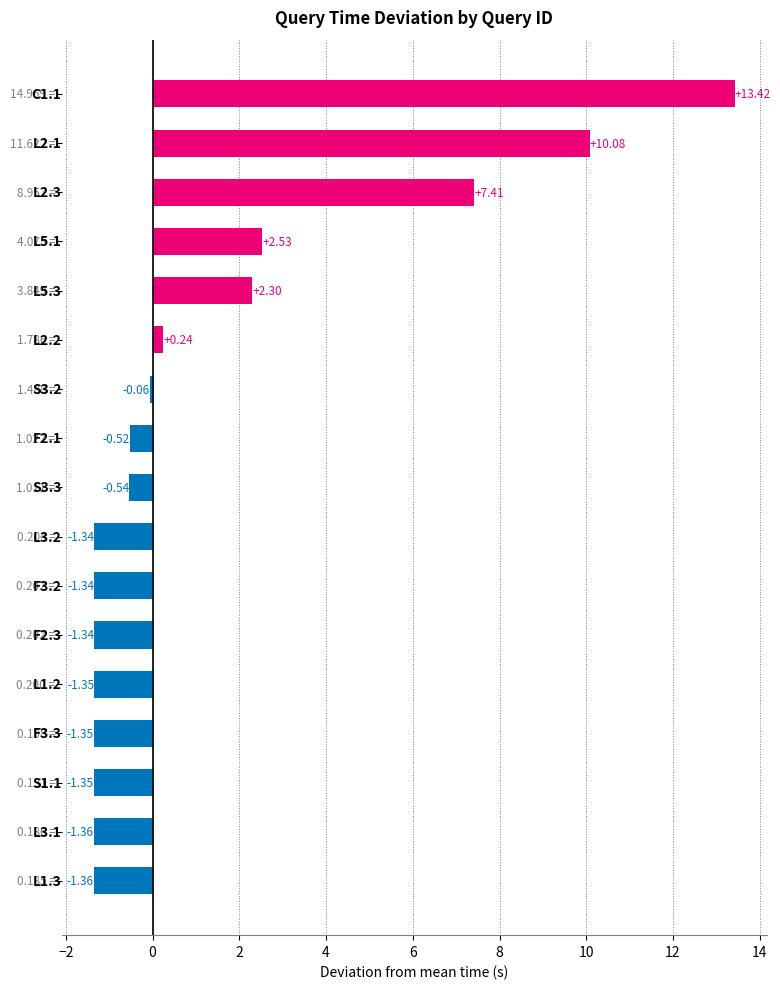

What is the difference between the maximum and minimum values?

14.8